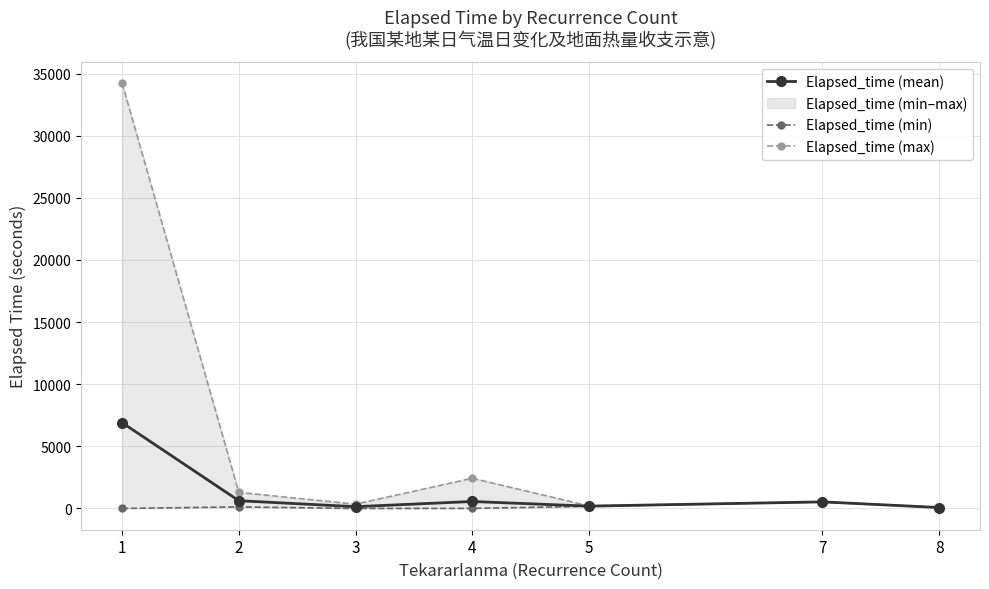

What is the value of the Elapsed_time (mean) point at the 5th from the left?

187.5